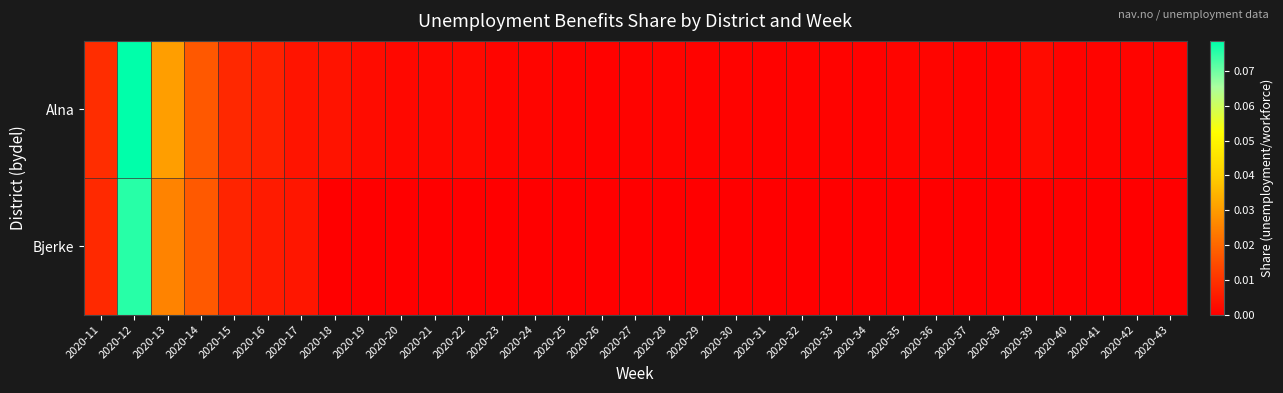

Reading right to left, what are all the values shown in this chart?

Alna: 2020-43=0.0	2020-42=0.0	2020-41=0.0	2020-40=0.0	2020-39=0.0	2020-38=0.0	2020-37=0.0	2020-36=0.0	2020-35=0.0	2020-34=0.0	2020-33=0.0	2020-32=0.0	2020-31=0.0	2020-30=0.0	2020-29=0.0	2020-28=0.0	2020-27=0.0	2020-26=0.0	2020-25=0.0	2020-24=0.0	2020-23=0.0	2020-22=0.0	2020-21=0.0	2020-20=0.0	2020-19=0.0	2020-18=0.0	2020-17=0.0	2020-16=0.0	2020-15=0.0	2020-14=0.0	2020-13=0.0	2020-12=0.1	2020-11=0.0
Bjerke: 2020-43=0.0	2020-42=0.0	2020-41=0.0	2020-40=0.0	2020-39=0.0	2020-38=0.0	2020-37=0.0	2020-36=0.0	2020-35=0.0	2020-34=0.0	2020-33=0.0	2020-32=0.0	2020-31=0.0	2020-30=0.0	2020-29=0.0	2020-28=0.0	2020-27=0.0	2020-26=0.0	2020-25=0.0	2020-24=0.0	2020-23=0.0	2020-22=0.0	2020-21=0.0	2020-20=0.0	2020-19=0.0	2020-18=0.0	2020-17=0.0	2020-16=0.0	2020-15=0.0	2020-14=0.0	2020-13=0.0	2020-12=0.1	2020-11=0.0